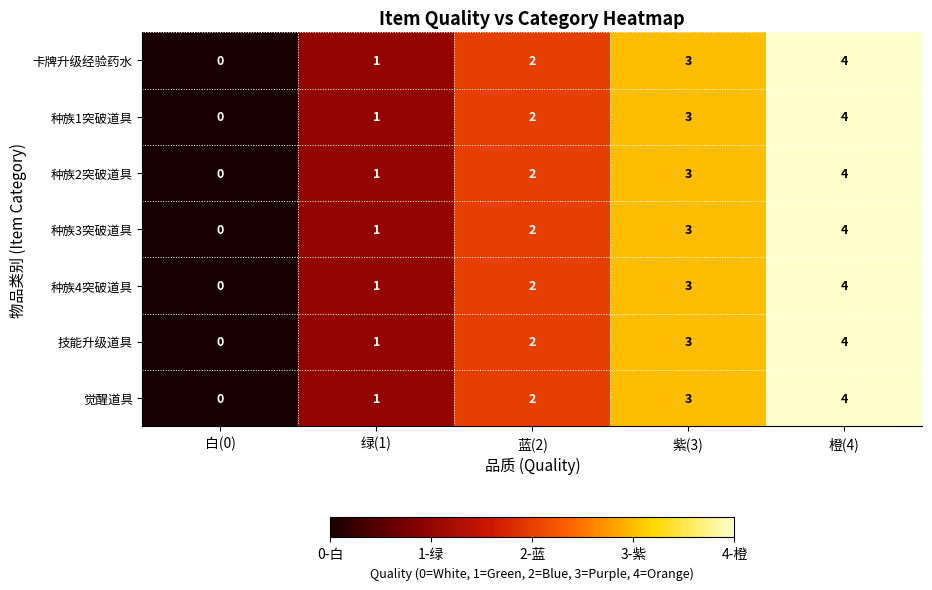

Is it true that 种族4突破道具 equals 4 at 紫(3)?

False